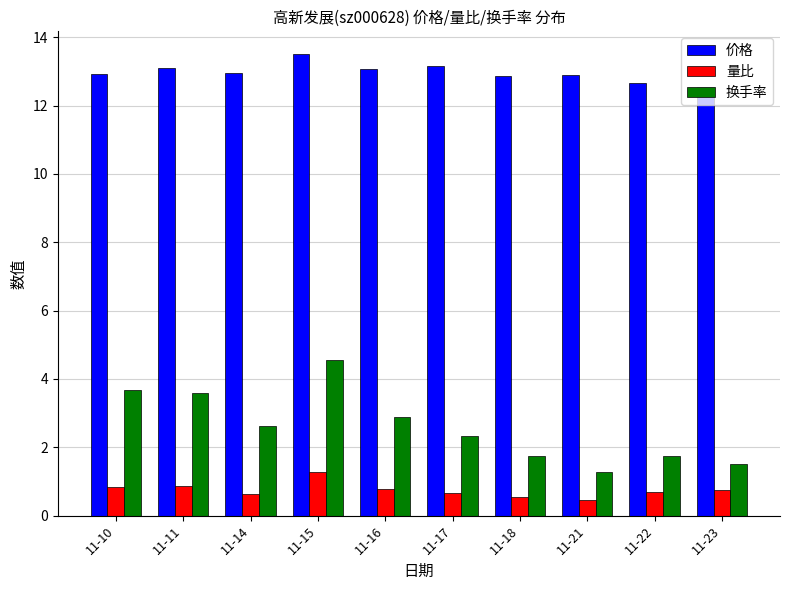

What is the difference between the 价格 values at 11-18 and 11-11?

0.2